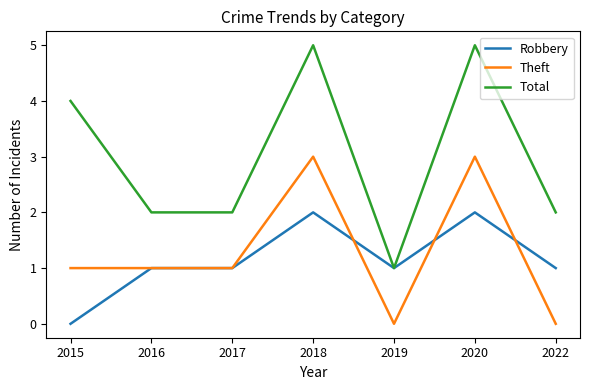

List the series in order of their peak value, highest first.

Total, Theft, Robbery